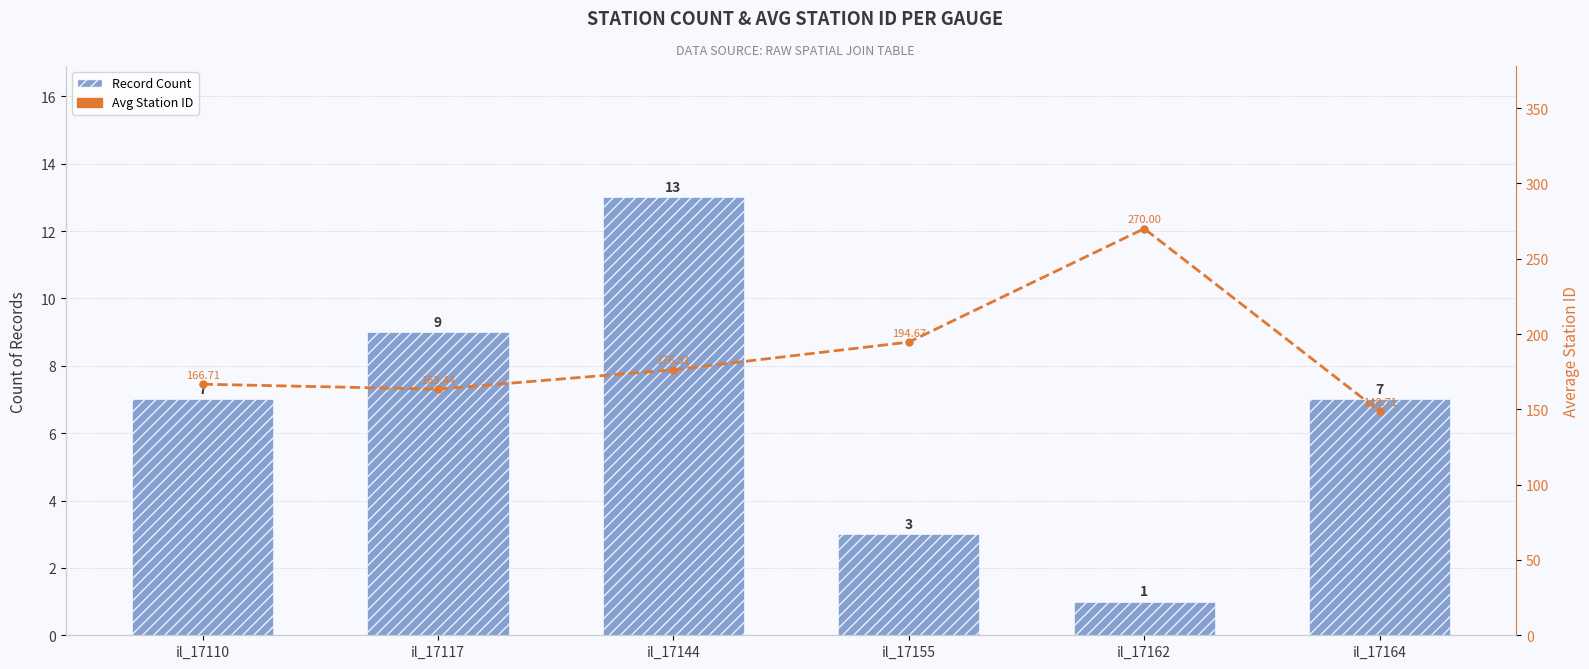

What is the sum of all Avg Station ID values?

1119.8